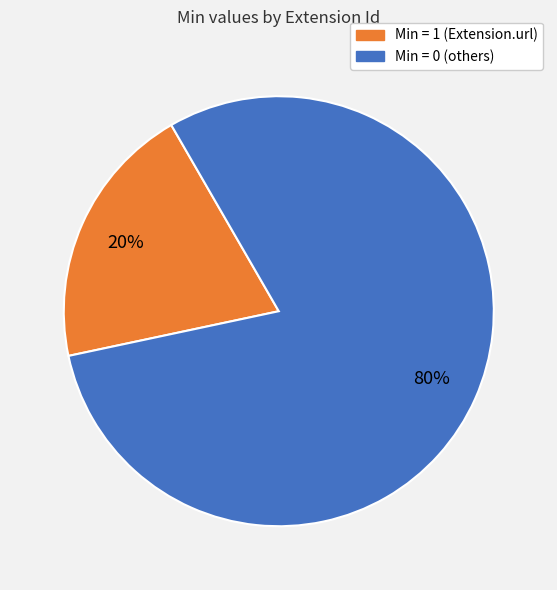

Does any single category account for the majority?

Yes